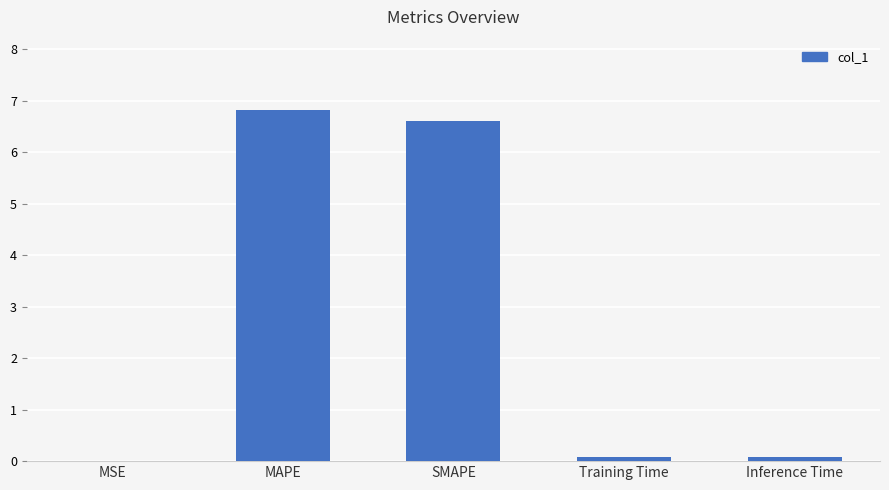

Which category has the highest value across all series?

MAPE